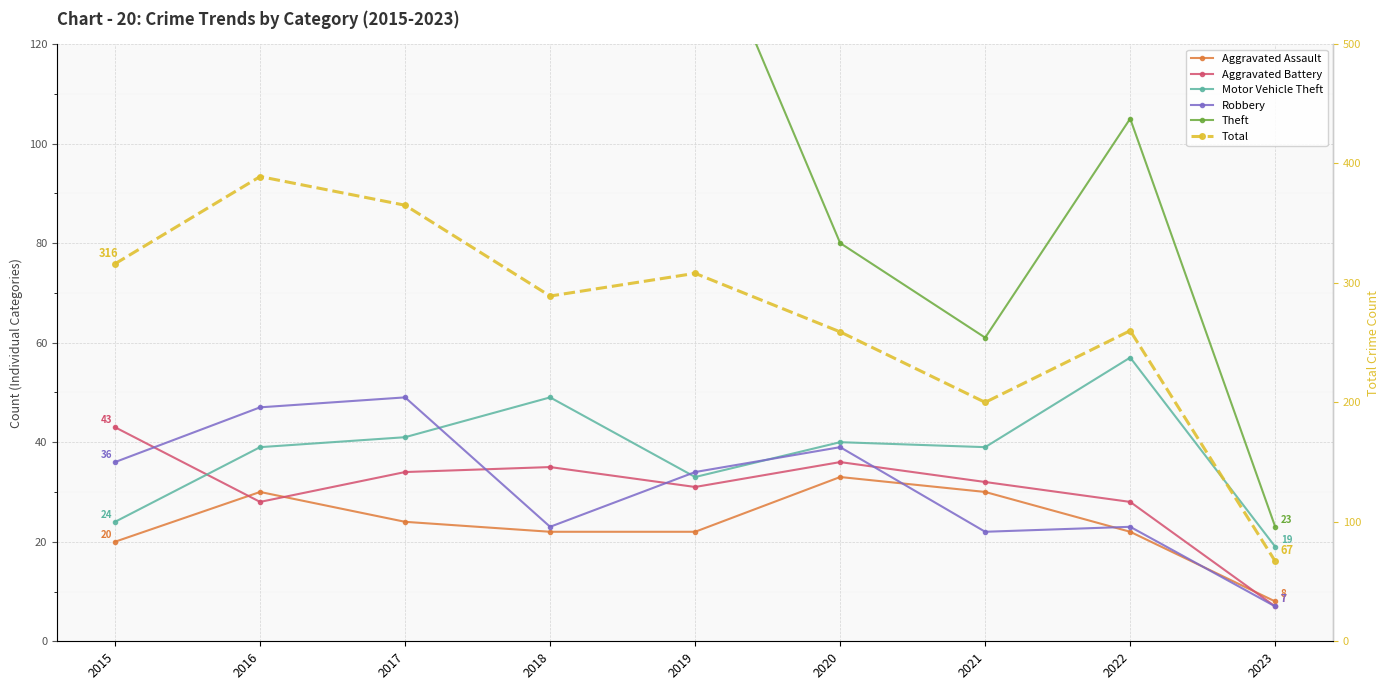

What value does the Aggravated Battery series have at 2019, to the nearest 5?

30